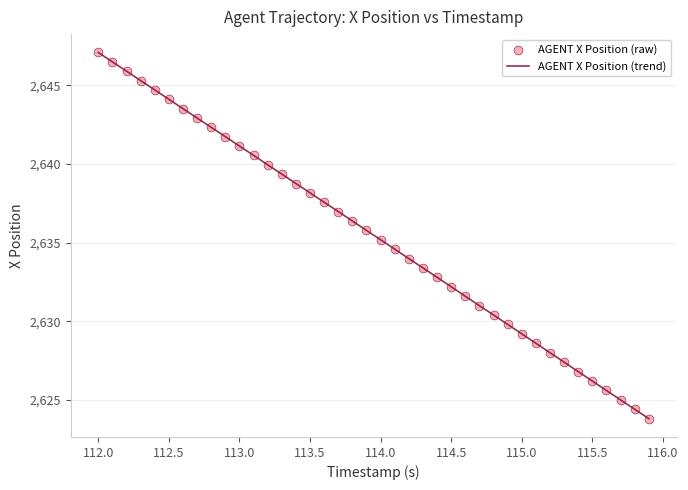

What is the minimum value shown in the chart?

2623.8